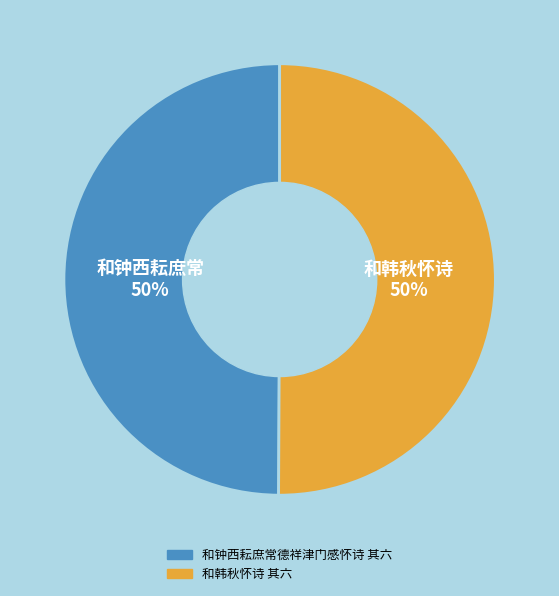

Do 和钟西耘庶常德祥津门感怀诗 其六 and 和韩秋怀诗 其六 together represent more than half of the pie?

Yes